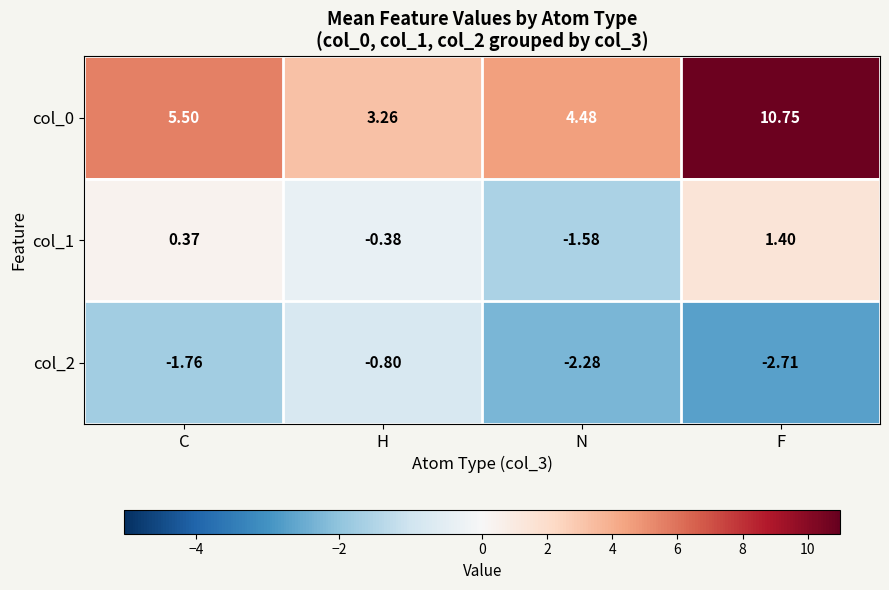

Where is col_1 nearest to the value 0?

C